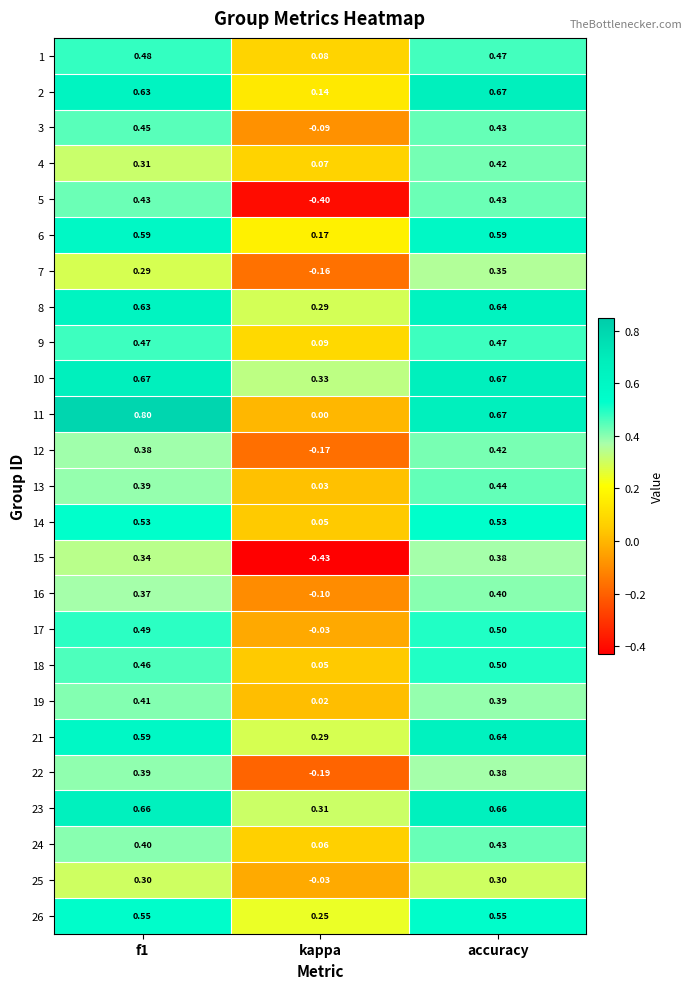

Which category has the highest value in the 24 series?

accuracy